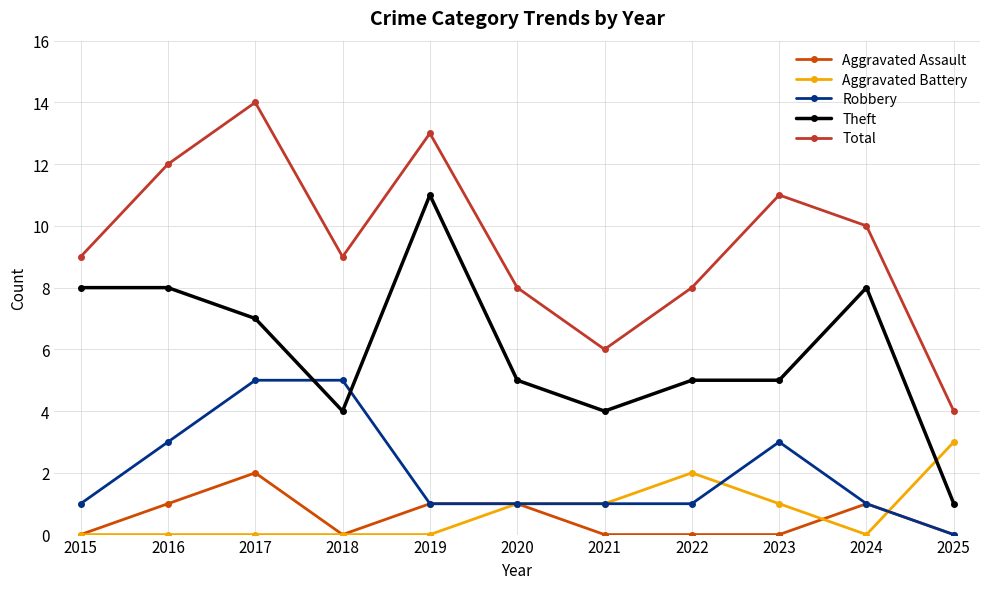

Rank the series at 2016 from highest to lowest value.

Total, Theft, Robbery, Aggravated Assault, Aggravated Battery